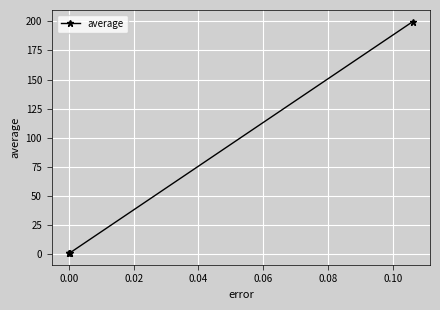

What is the greatest value displayed?

199.8